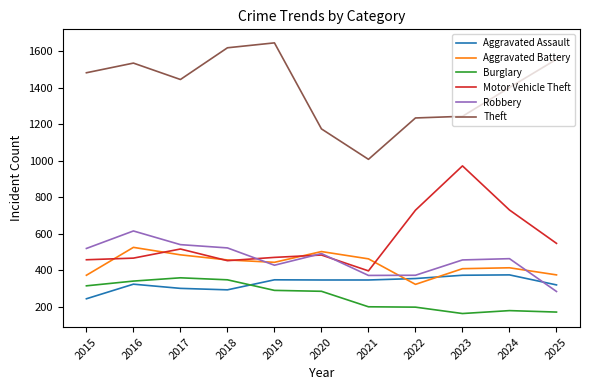

The Aggravated Battery series shows 322 at 2022. True or false?

True